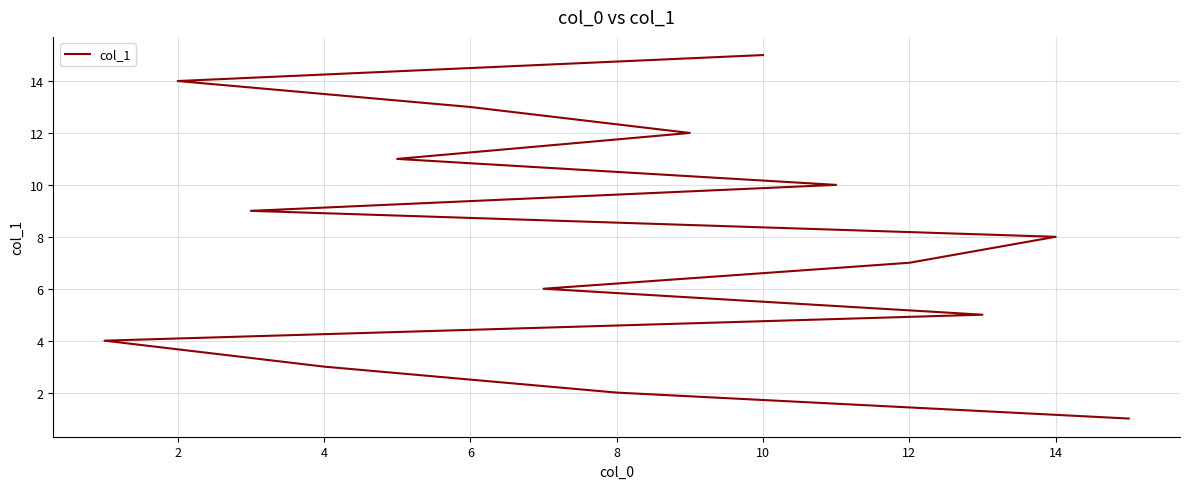

How many values exceed 8?

7